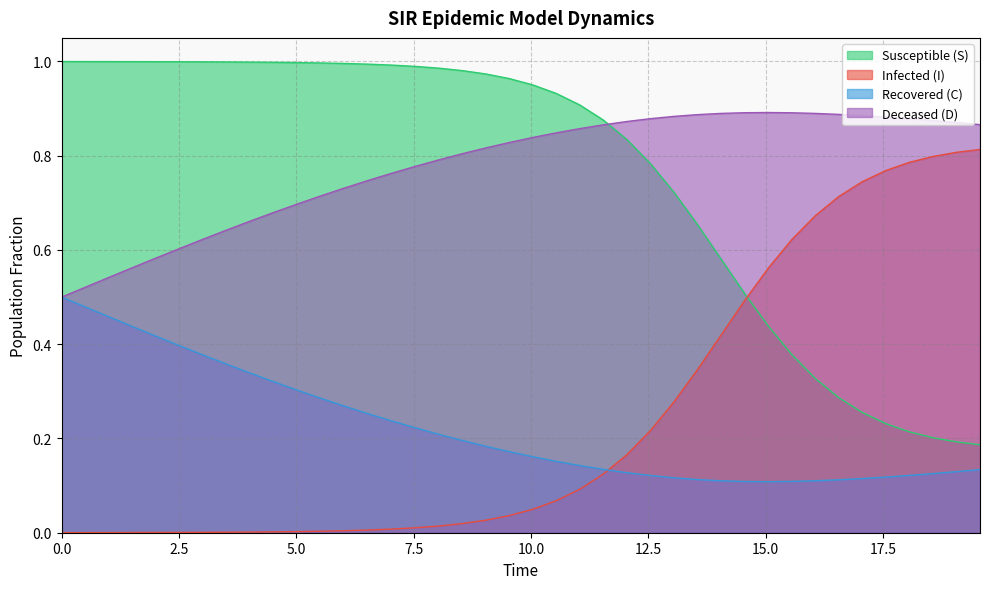

True or false: Recovered (C) and Susceptible (S) cross at least once.

False